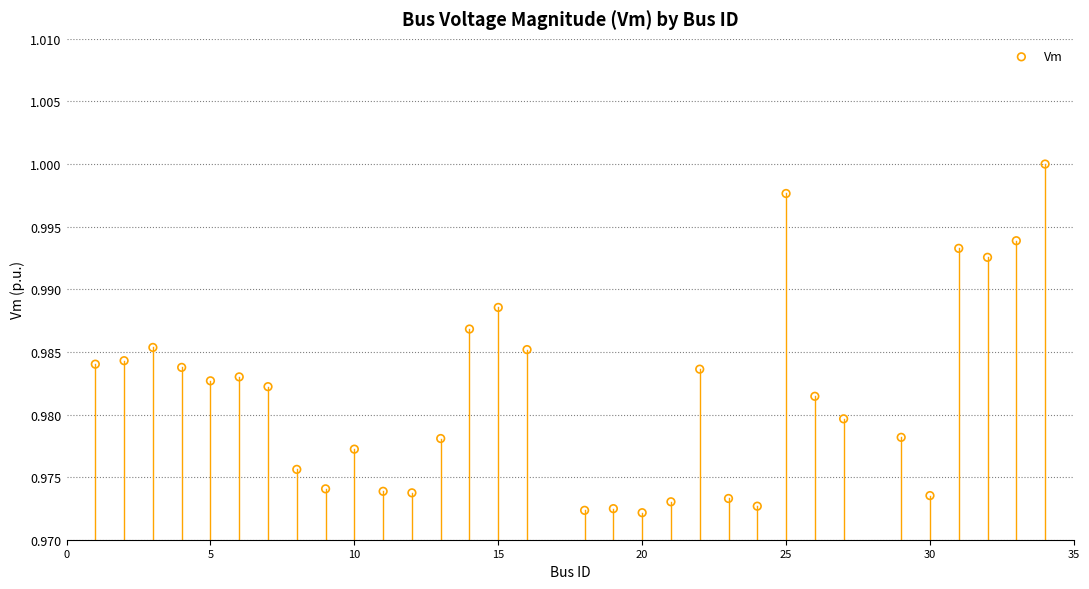

What is the range of X values (max minus min)?

33.0